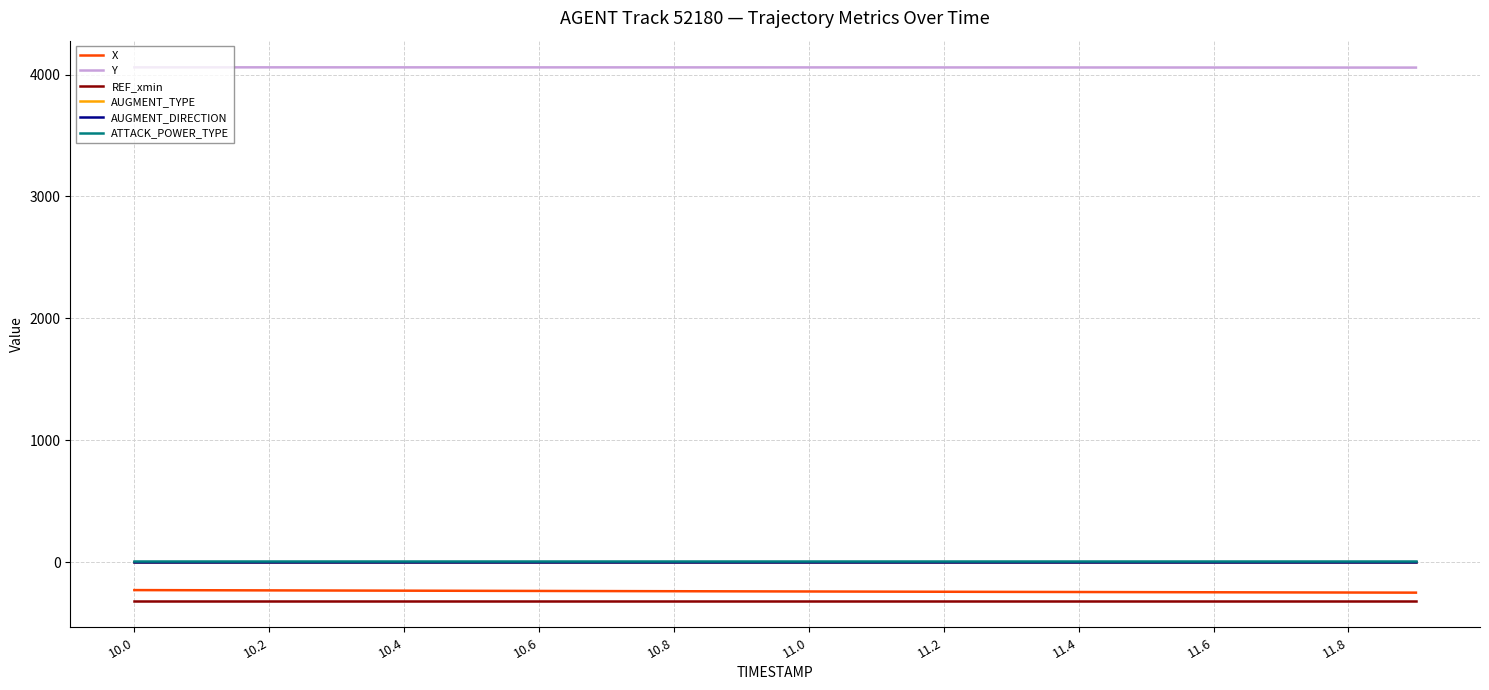

True or false: AUGMENT_TYPE and ATTACK_POWER_TYPE intersect in this chart.

False